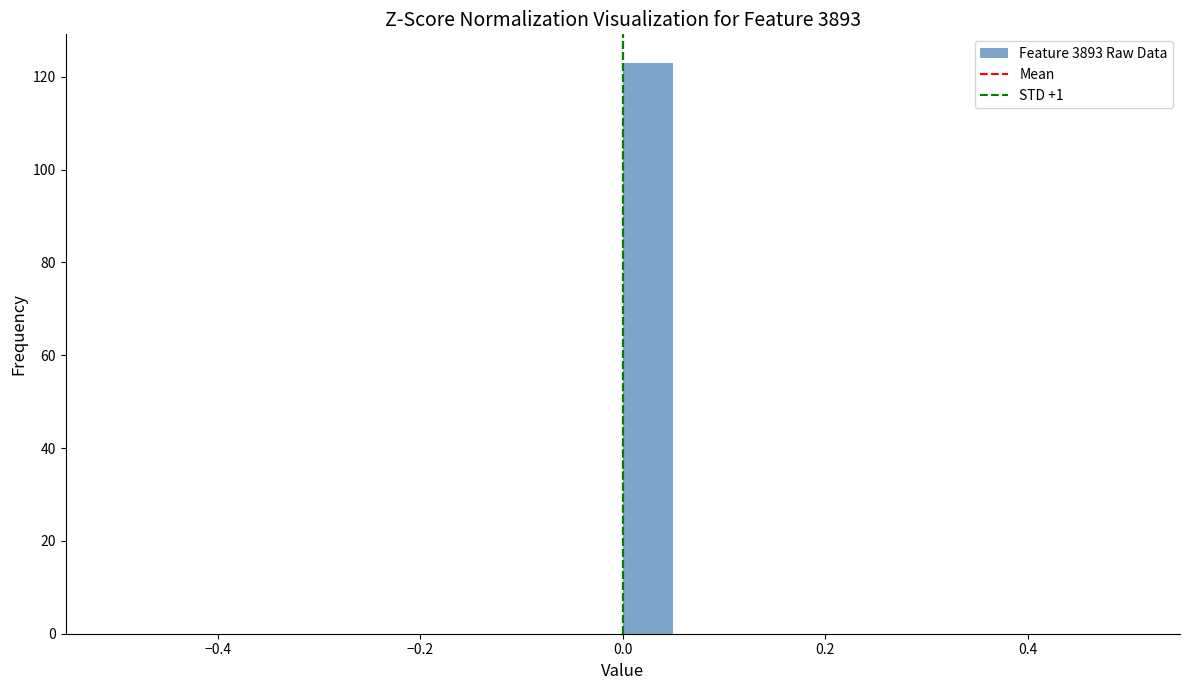

Around what value on the x-axis is the tallest bar? Give the approximate position of its centre, as read against the axis.

0.02